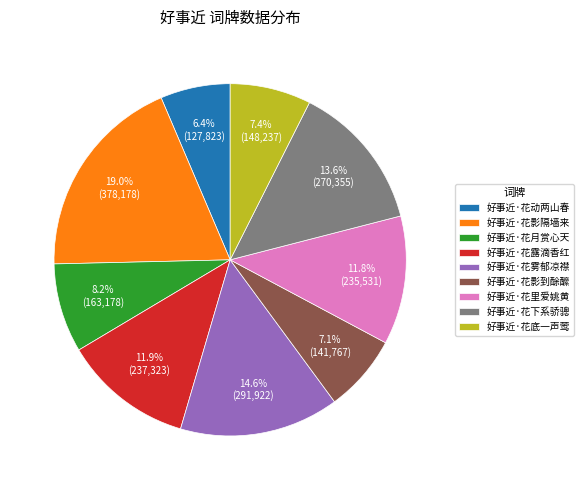

Which slice is the largest?

好事近·花影隔墙来